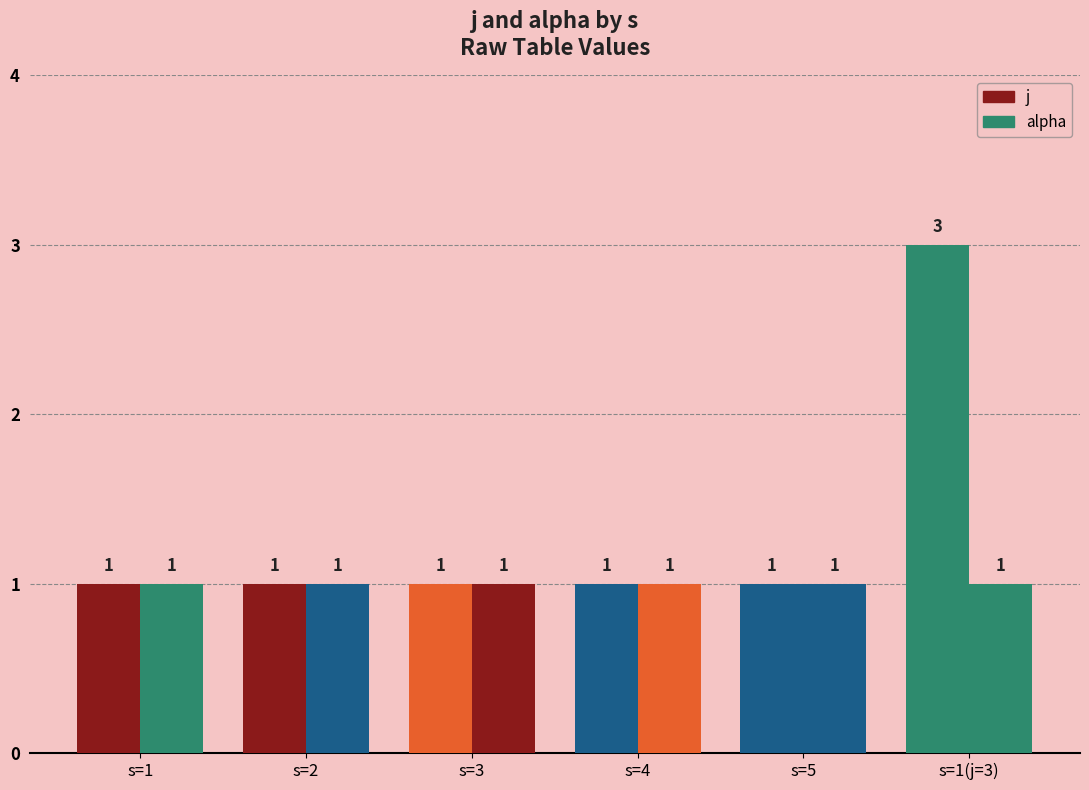

How many bars are there in each group?

2